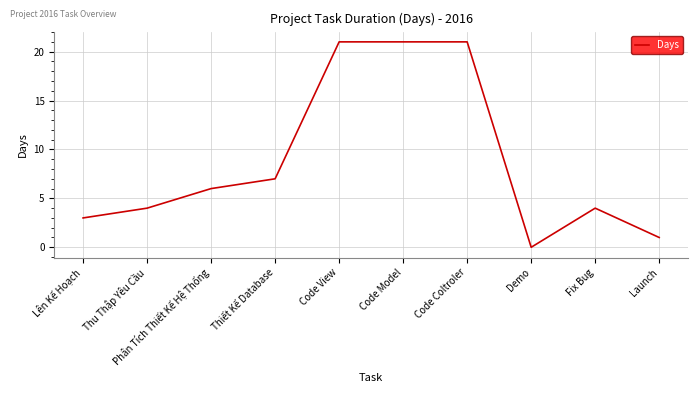

Between Code Coltroler and Launch, which is larger?

Code Coltroler